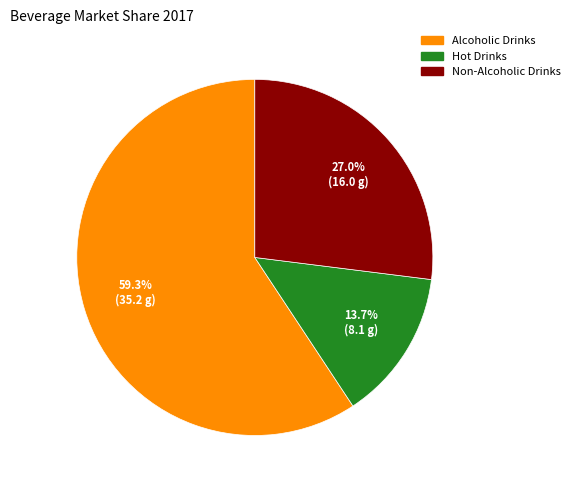

Is there a majority slice in this chart?

Yes